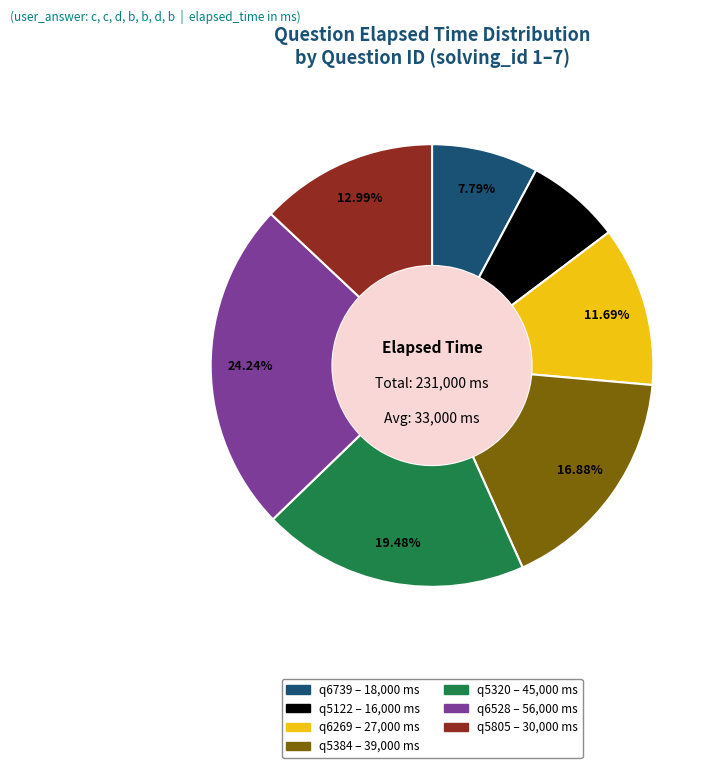

Which slice is the smallest?

q5122